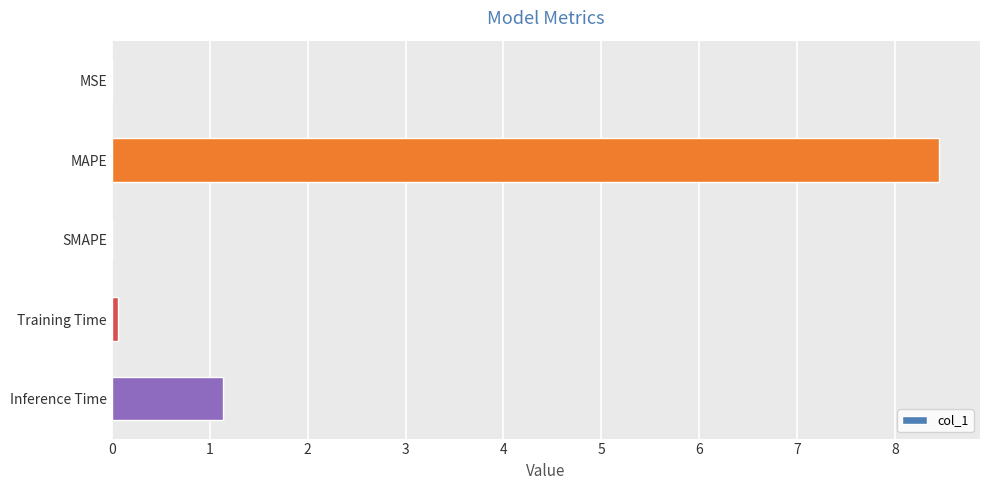

Which has a higher value, Inference Time or SMAPE?

Inference Time